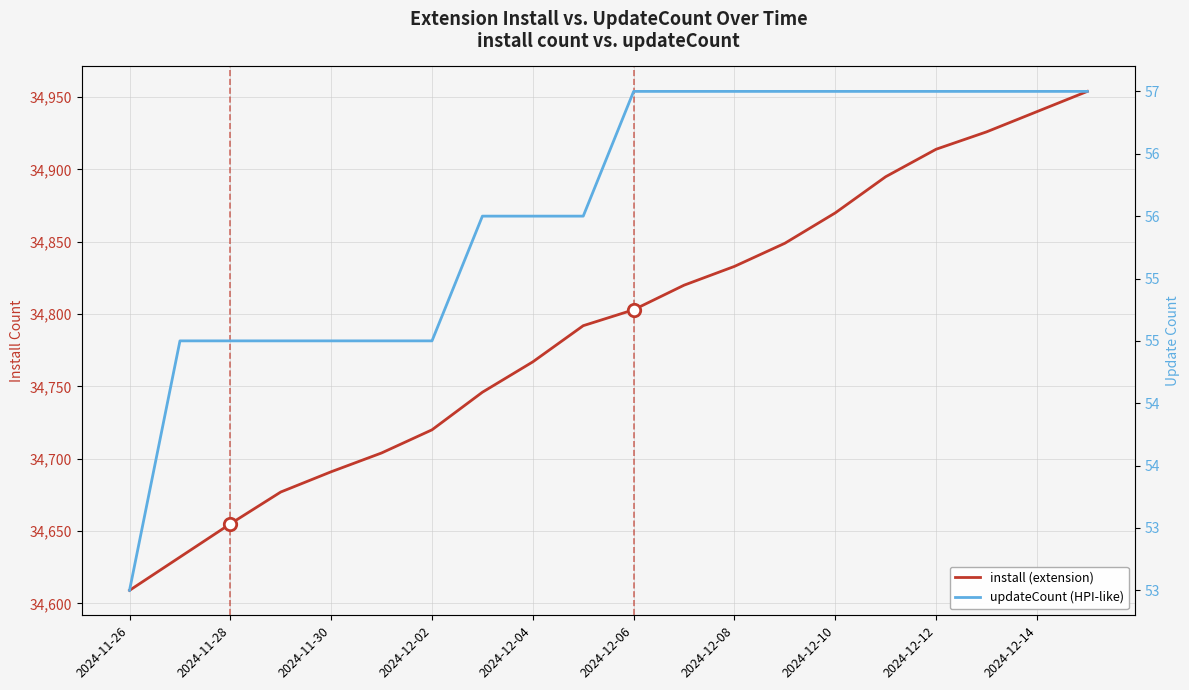

At how many categories does at least one series exceed 2456?

20